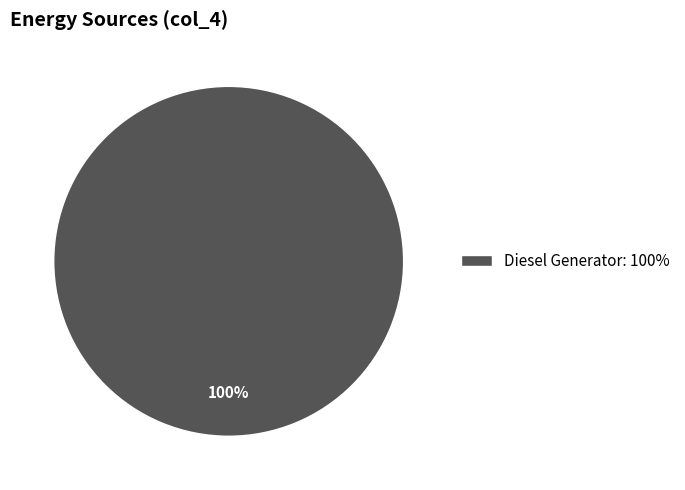

True or false: Diesel Generator: 100% accounts for 100% of the total.

True